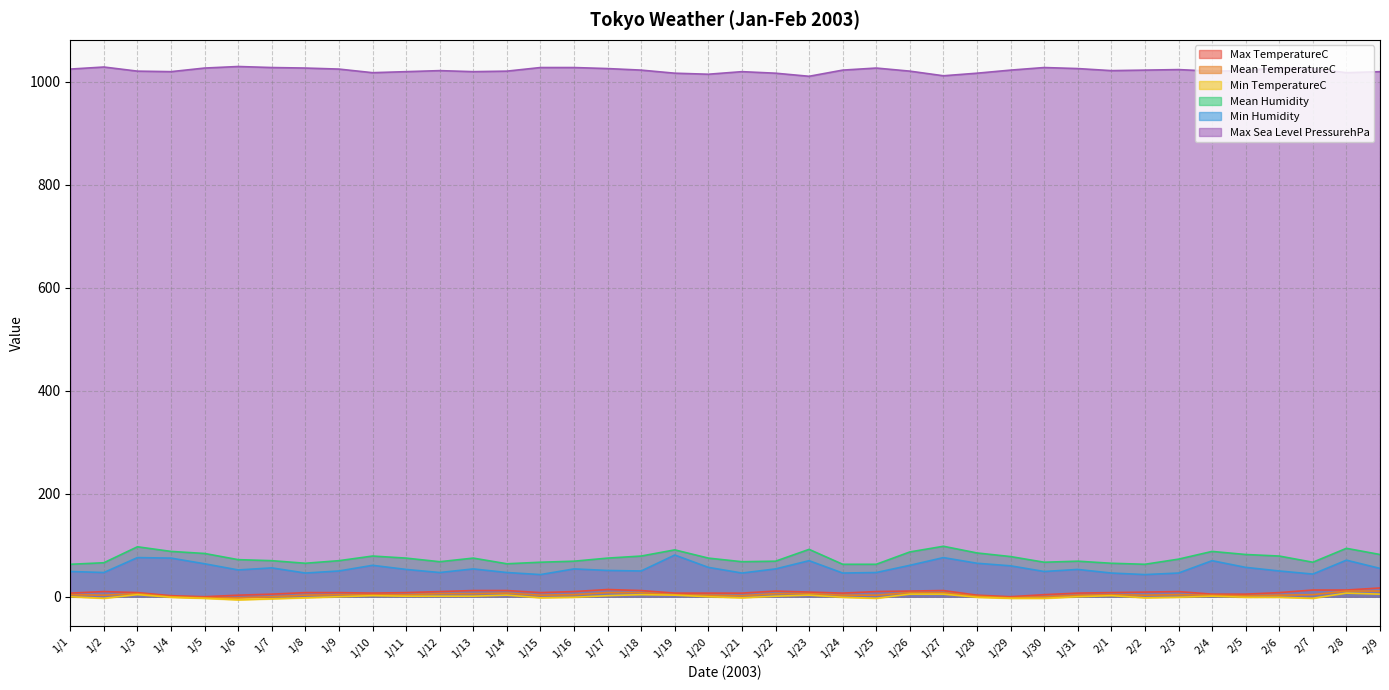

Read the Mean Humidity value at 1/4.

88